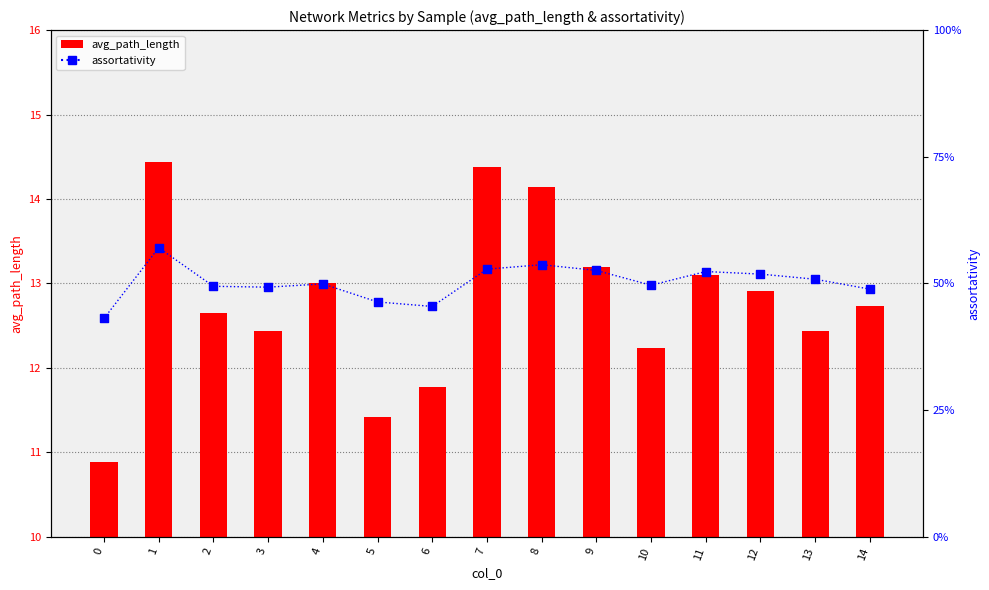

At how many categories does at least one series exceed 3?

15